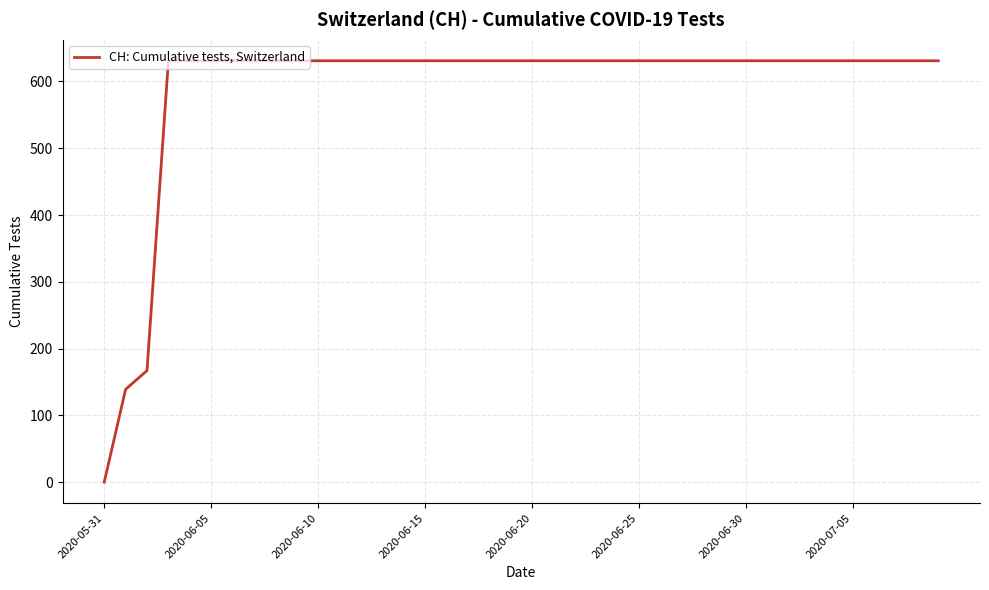

What is the maximum value shown in the chart?

631